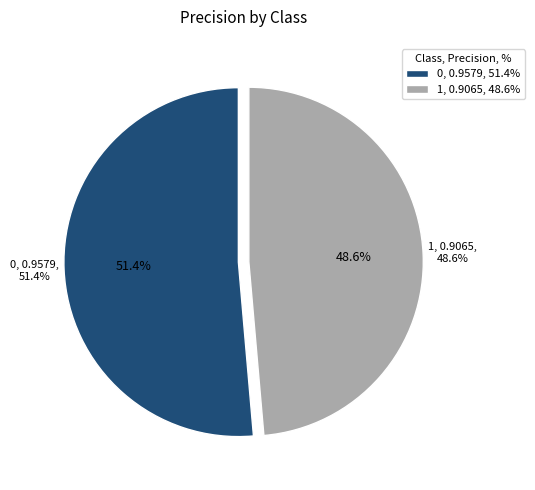

How many slices are in this pie chart?

2